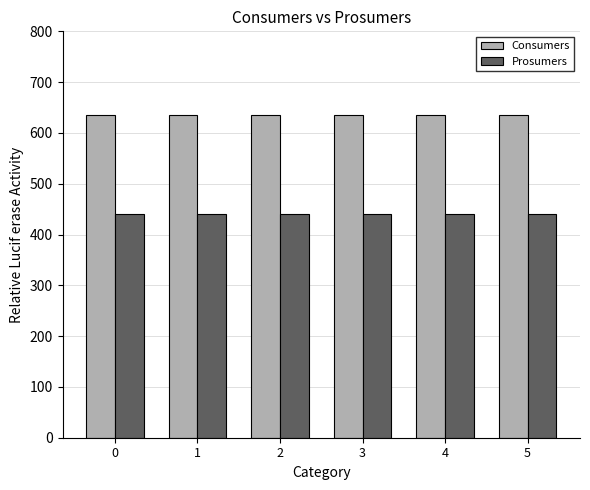

What is the difference between the highest and lowest values at 4?

195